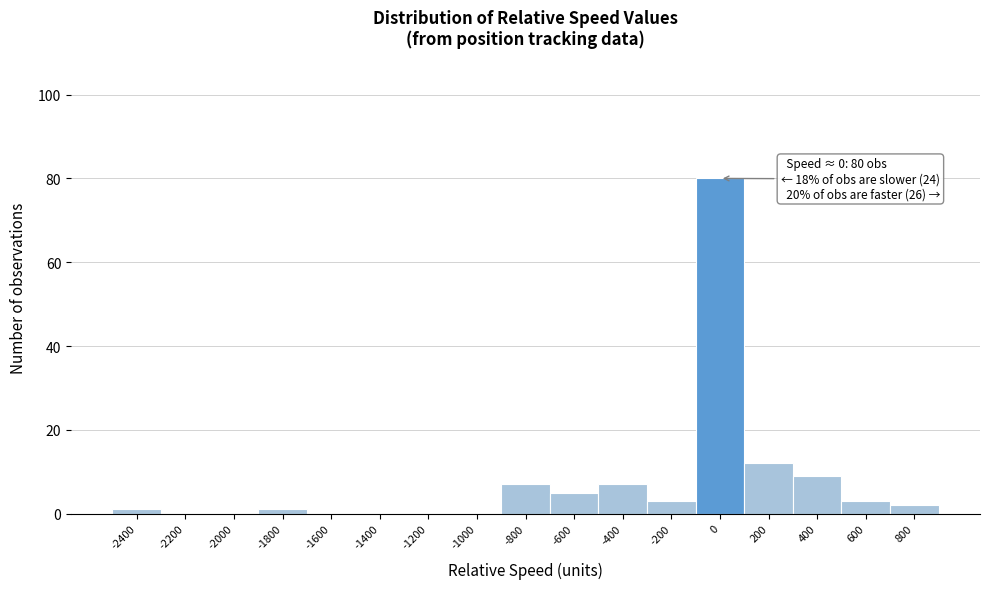

Reading left to right, what are all the values shown in this chart?

-2400=1	-2200=0	-2000=0	-1800=1	-1600=0	-1400=0	-1200=0	-1000=0	-800=7	-600=5	-400=7	-200=3	0=80	200=12	400=9	600=3	800=2